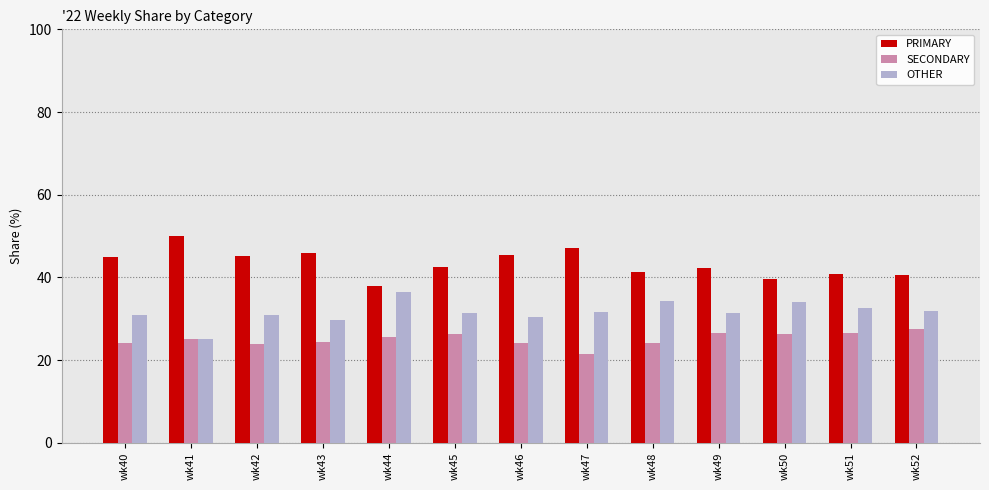

Is the value of PRIMARY at wk44 greater than the value of SECONDARY at wk41?

Yes